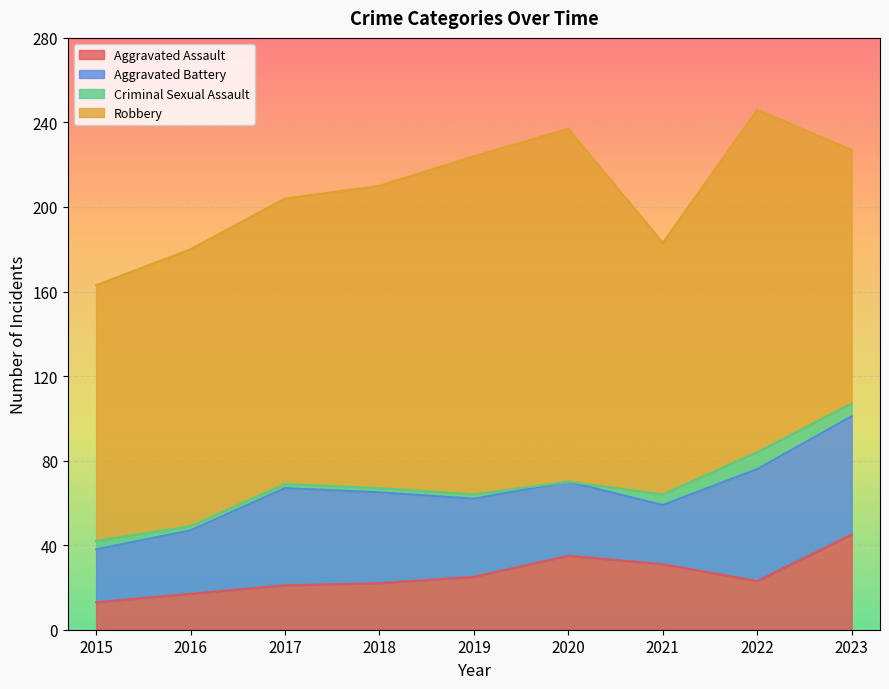

What are all the series names shown in the legend?

Aggravated Assault, Aggravated Battery, Criminal Sexual Assault, Robbery